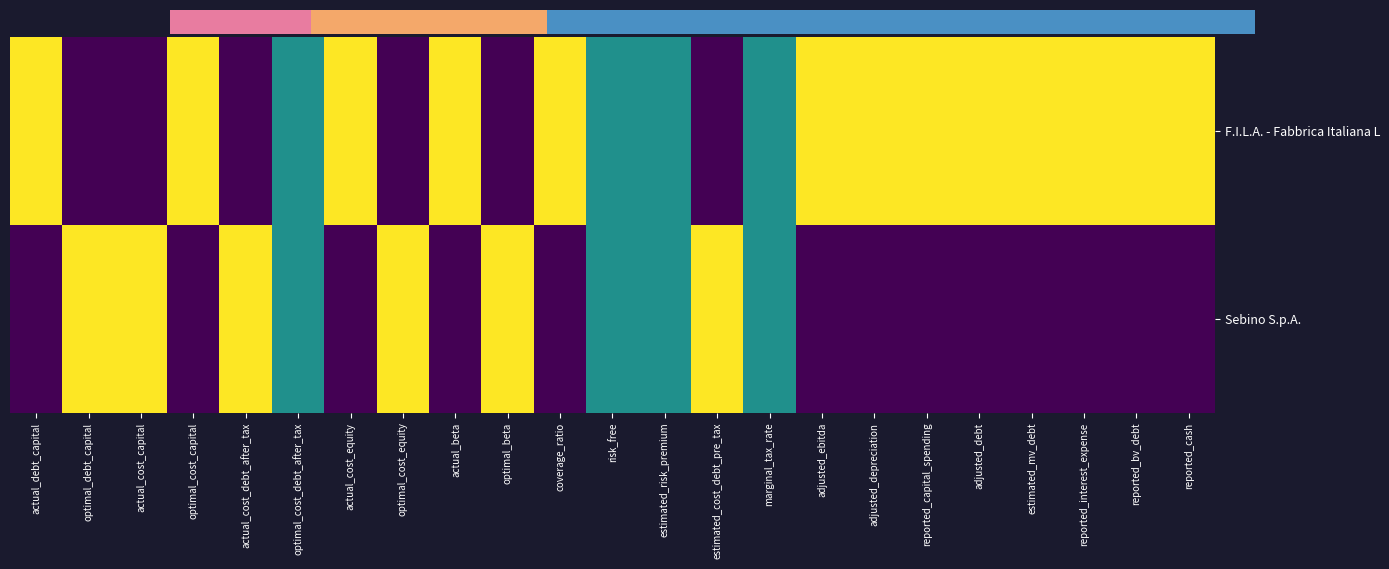

Reading left to right, list all the values displayed in this chart.

F.I.L.A. - Fabbrica Italiana L: actual_debt_capital=1.0	optimal_debt_capital=0.0	actual_cost_capital=0.0	optimal_cost_capital=1.0	actual_cost_debt_after_tax=0.0	optimal_cost_debt_after_tax=0.5	actual_cost_equity=1.0	optimal_cost_equity=0.0	actual_beta=1.0	optimal_beta=0.0	coverage_ratio=1.0	risk_free=0.5	estimated_risk_premium=0.5	estimated_cost_debt_pre_tax=0.0	marginal_tax_rate=0.5	adjusted_ebitda=1.0	adjusted_depreciation=1.0	reported_capital_spending=1.0	adjusted_debt=1.0	estimated_mv_debt=1.0	reported_interest_expense=1.0	reported_bv_debt=1.0	reported_cash=1.0
Sebino S.p.A.: actual_debt_capital=0.0	optimal_debt_capital=1.0	actual_cost_capital=1.0	optimal_cost_capital=0.0	actual_cost_debt_after_tax=1.0	optimal_cost_debt_after_tax=0.5	actual_cost_equity=0.0	optimal_cost_equity=1.0	actual_beta=0.0	optimal_beta=1.0	coverage_ratio=0.0	risk_free=0.5	estimated_risk_premium=0.5	estimated_cost_debt_pre_tax=1.0	marginal_tax_rate=0.5	adjusted_ebitda=0.0	adjusted_depreciation=0.0	reported_capital_spending=0.0	adjusted_debt=0.0	estimated_mv_debt=0.0	reported_interest_expense=0.0	reported_bv_debt=0.0	reported_cash=0.0